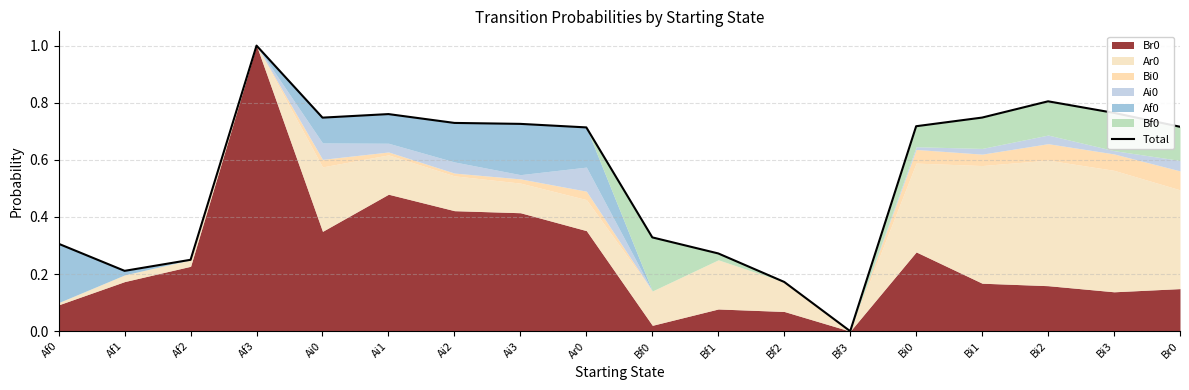

Rank the categories by value from highest to lowest.

Af3, Bi2, Bi3, Ai1, Bi1, Ai0, Ai2, Ai3, Bi0, Br0, Ar0, Bf0, Af0, Bf1, Af2, Af1, Bf2, Bf3